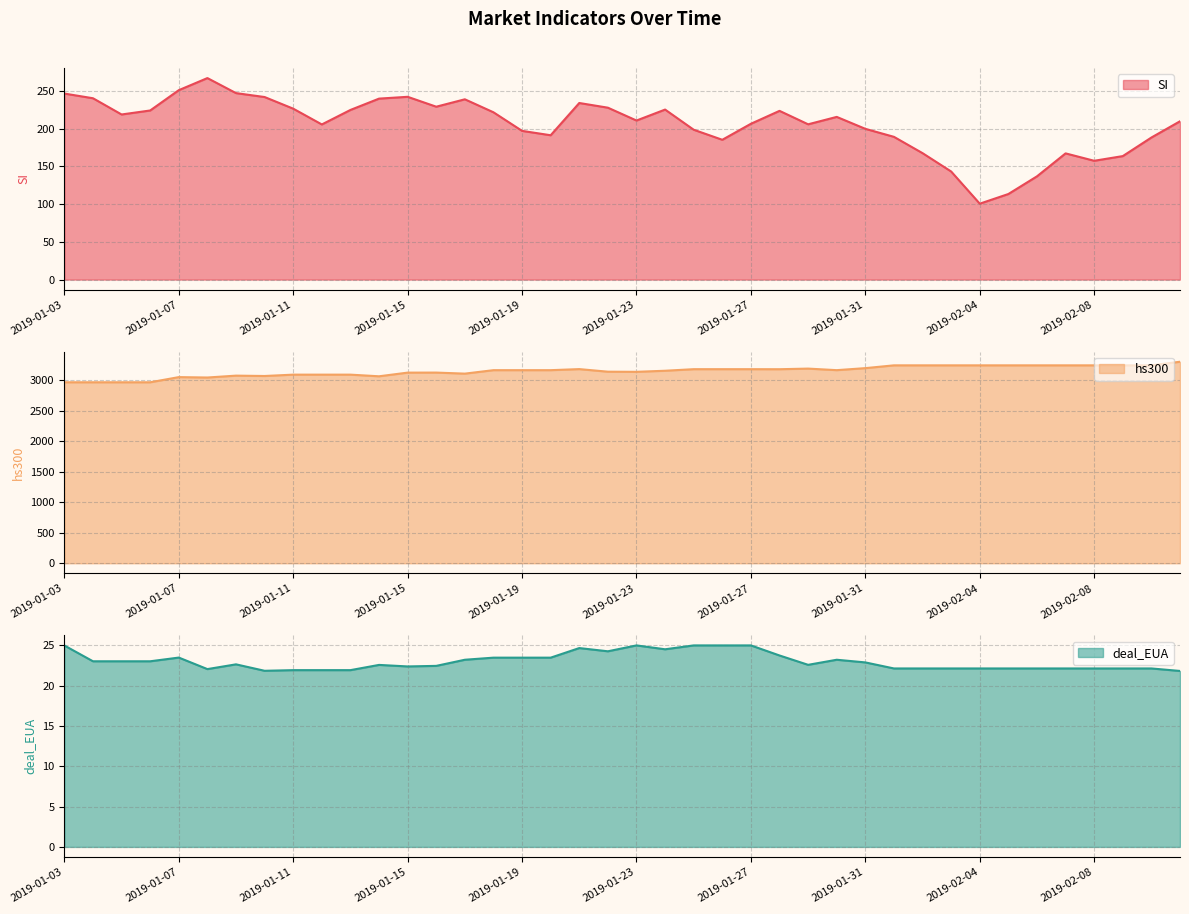

At which category is the sum across all series the highest?

2019-02-11